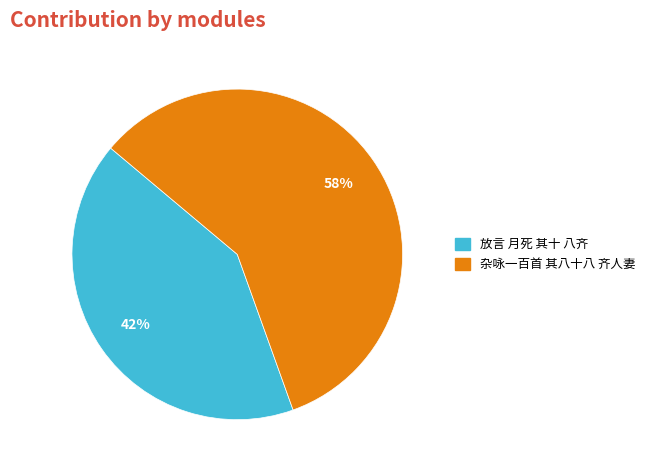

Approximately how many times larger is the value at 放言 月死 其十 八齐 compared to 杂咏一百首 其八十八 齐人妻?

0.7